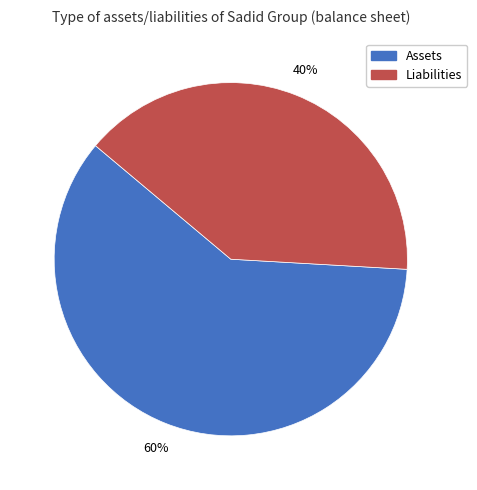

Rank the categories by value from highest to lowest.

Assets, Liabilities